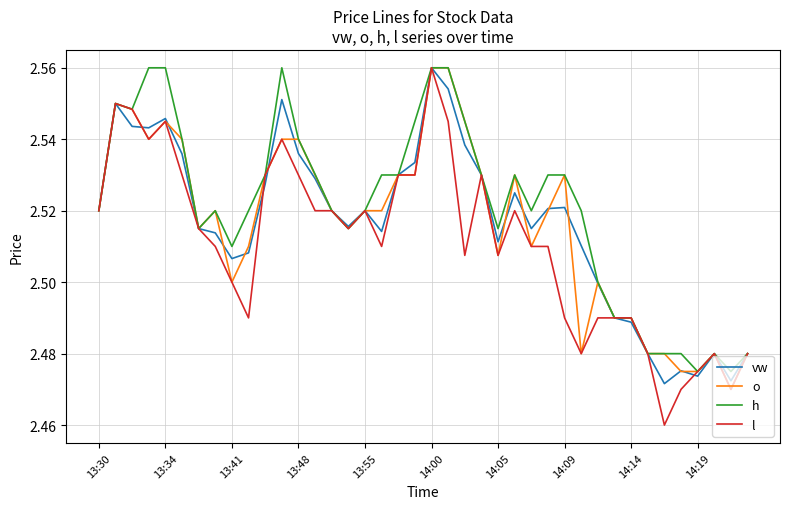

Which series has the largest range (max minus min)?

l